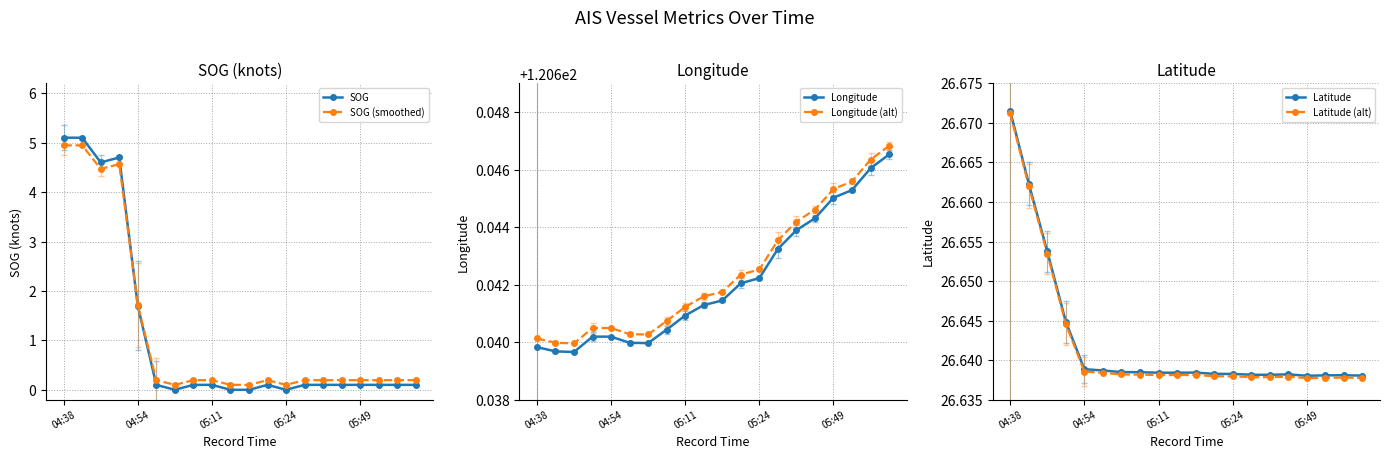

True or false: SOG (smoothed) and Longitude intersect in this chart.

False